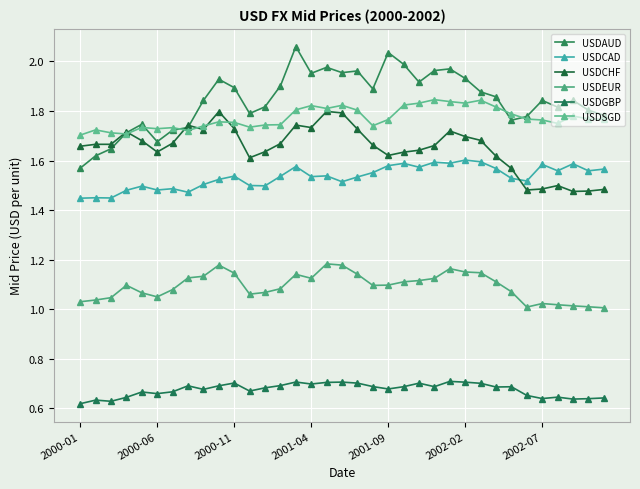

How many times do USDAUD and USDCHF cross each other?

3